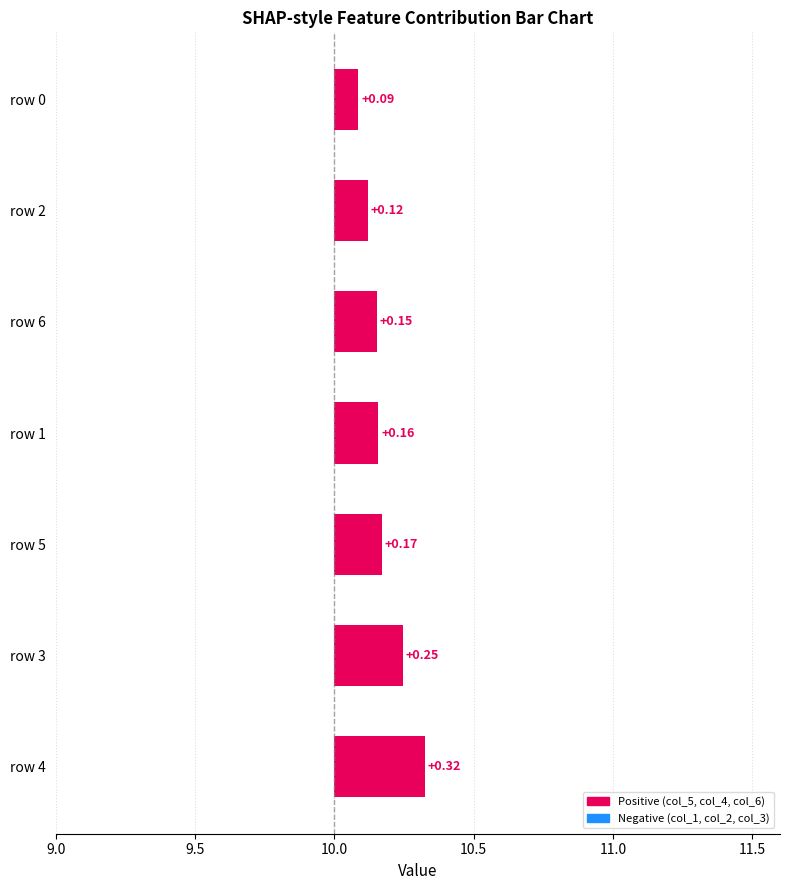

Which series has the largest total across all categories?

col_5